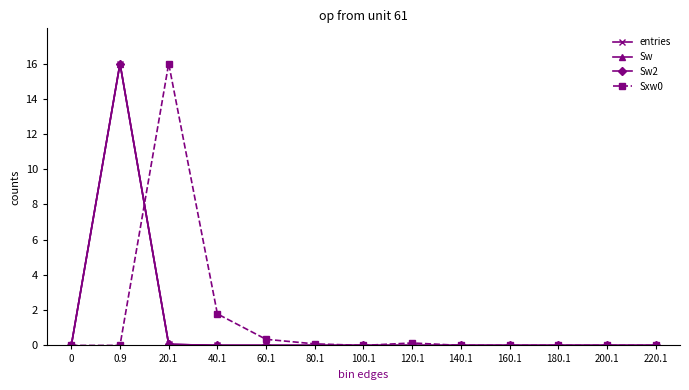

Which series has the widest spread of values?

entries